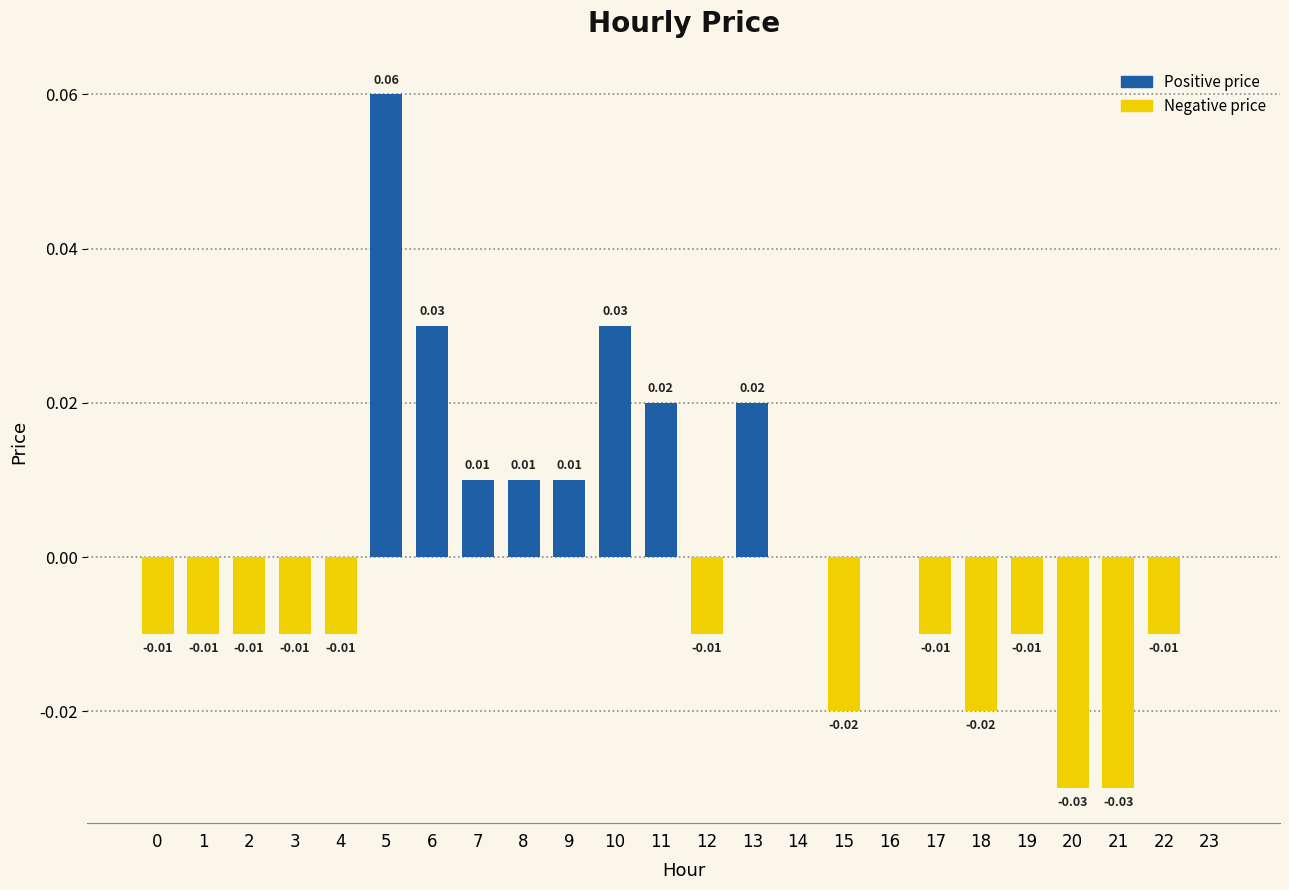

At which category does the chart reach its peak across all series?

5